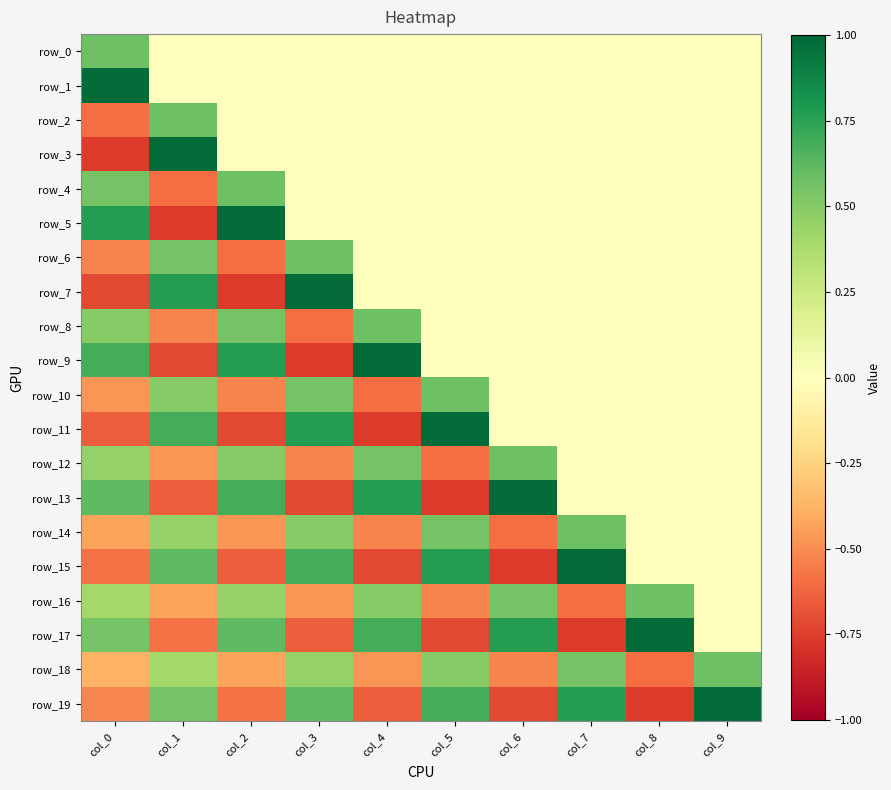

What is the difference between the maximum and minimum values in the row_15 series?

1.7